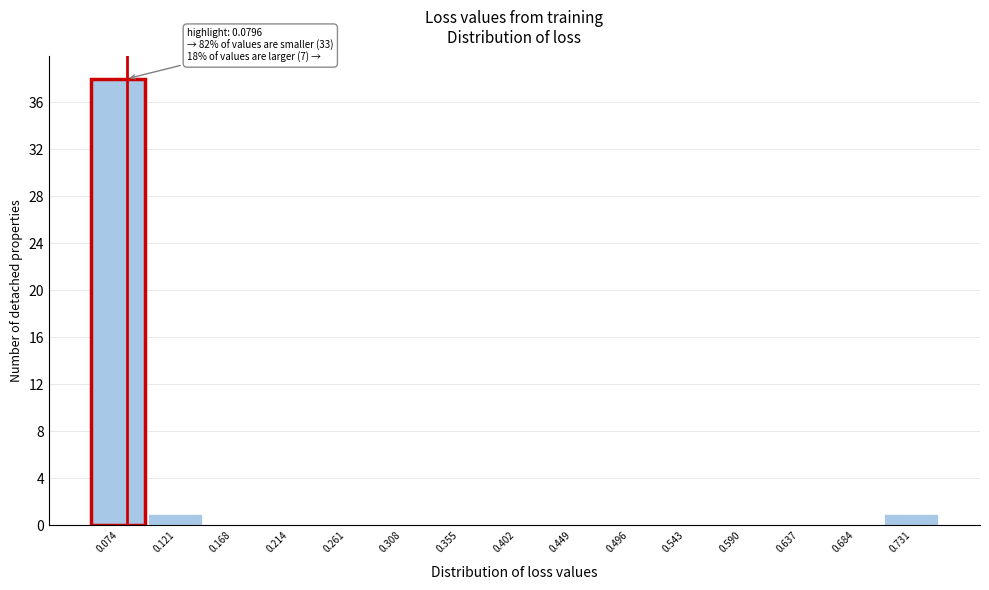

Over which range of the x-axis is the bar tallest?

0.050 to 0.095